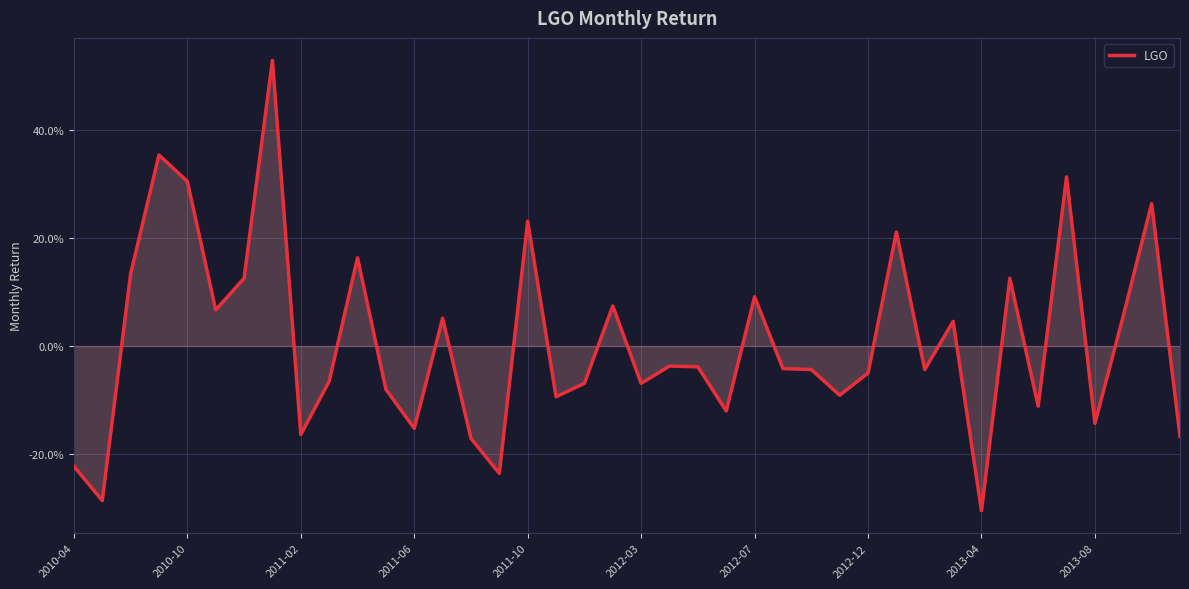

How many points are higher than both their immediate neighbors (excluding endpoints)?

13